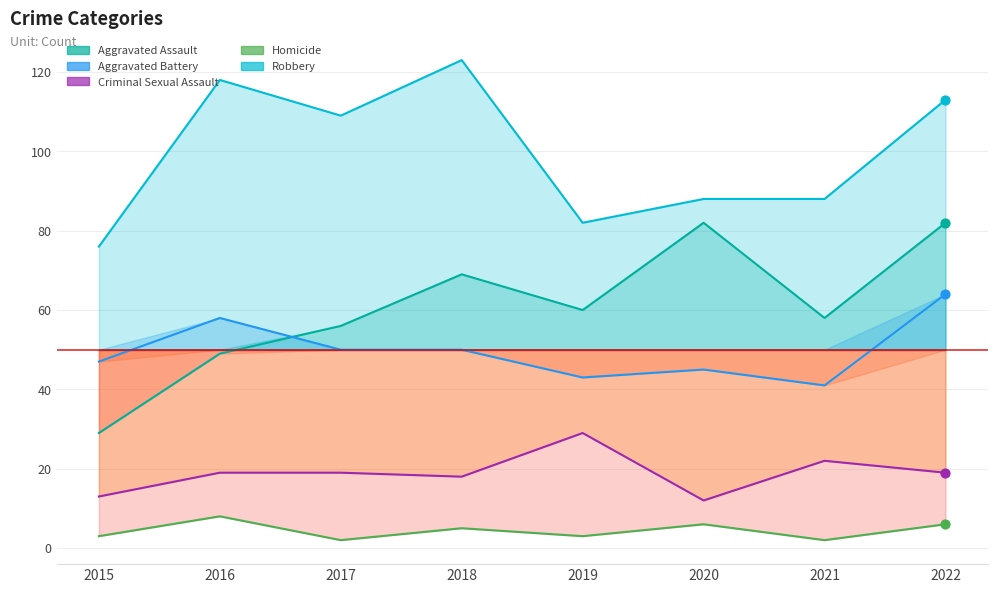

Which series contains the highest Y value?

Robbery